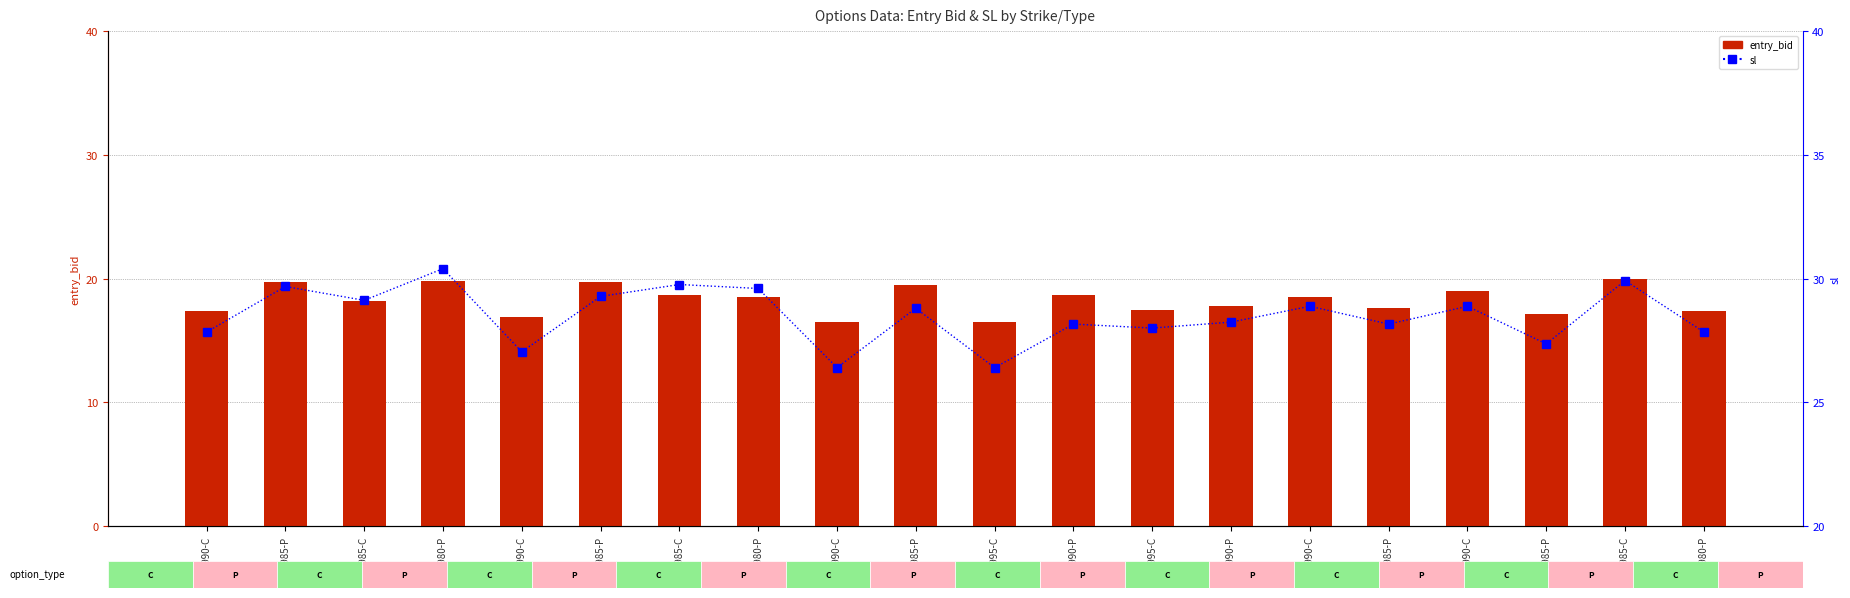

What is the label of the 12th bar from the left?

5990-P